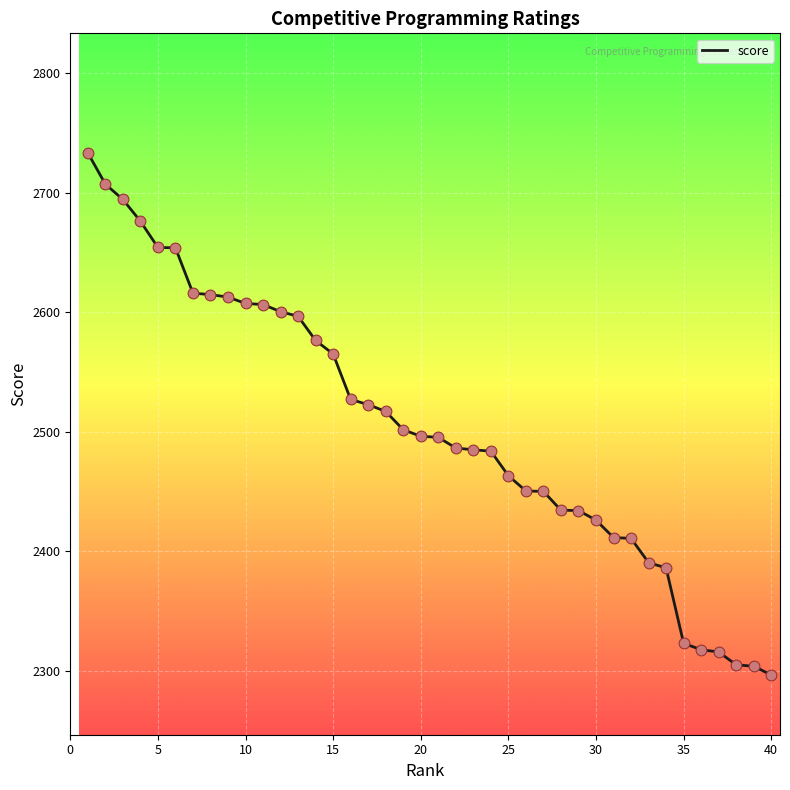

What is the greatest value displayed?

2733.2